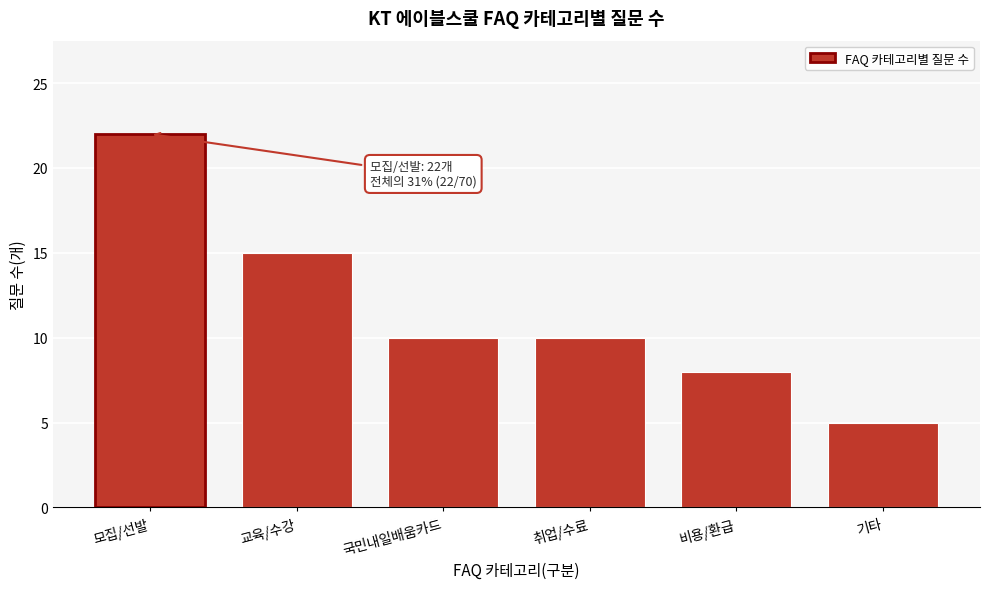

Reading left to right, extract all data points from this chart.

22	15	10	10	8	5